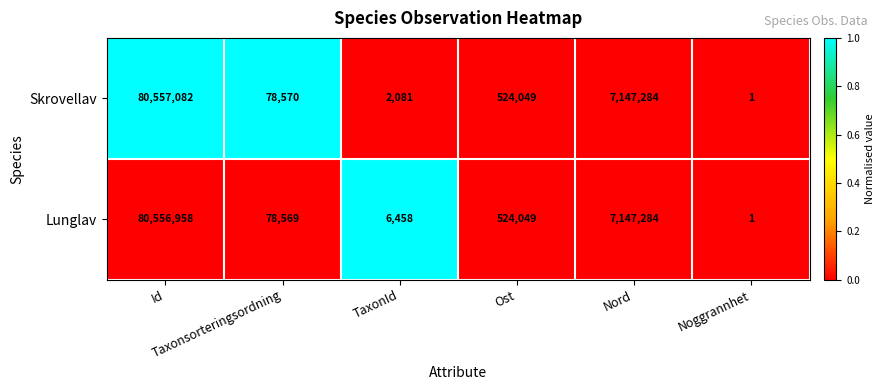

What is the maximum value for Lunglav?

80556958